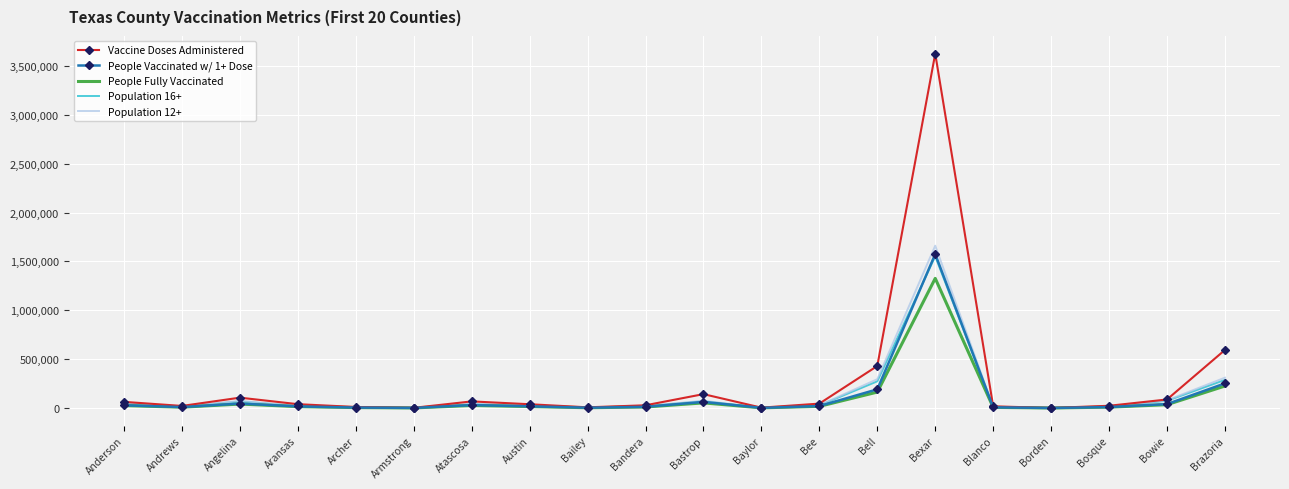

Which category has the highest value across all series?

Bexar